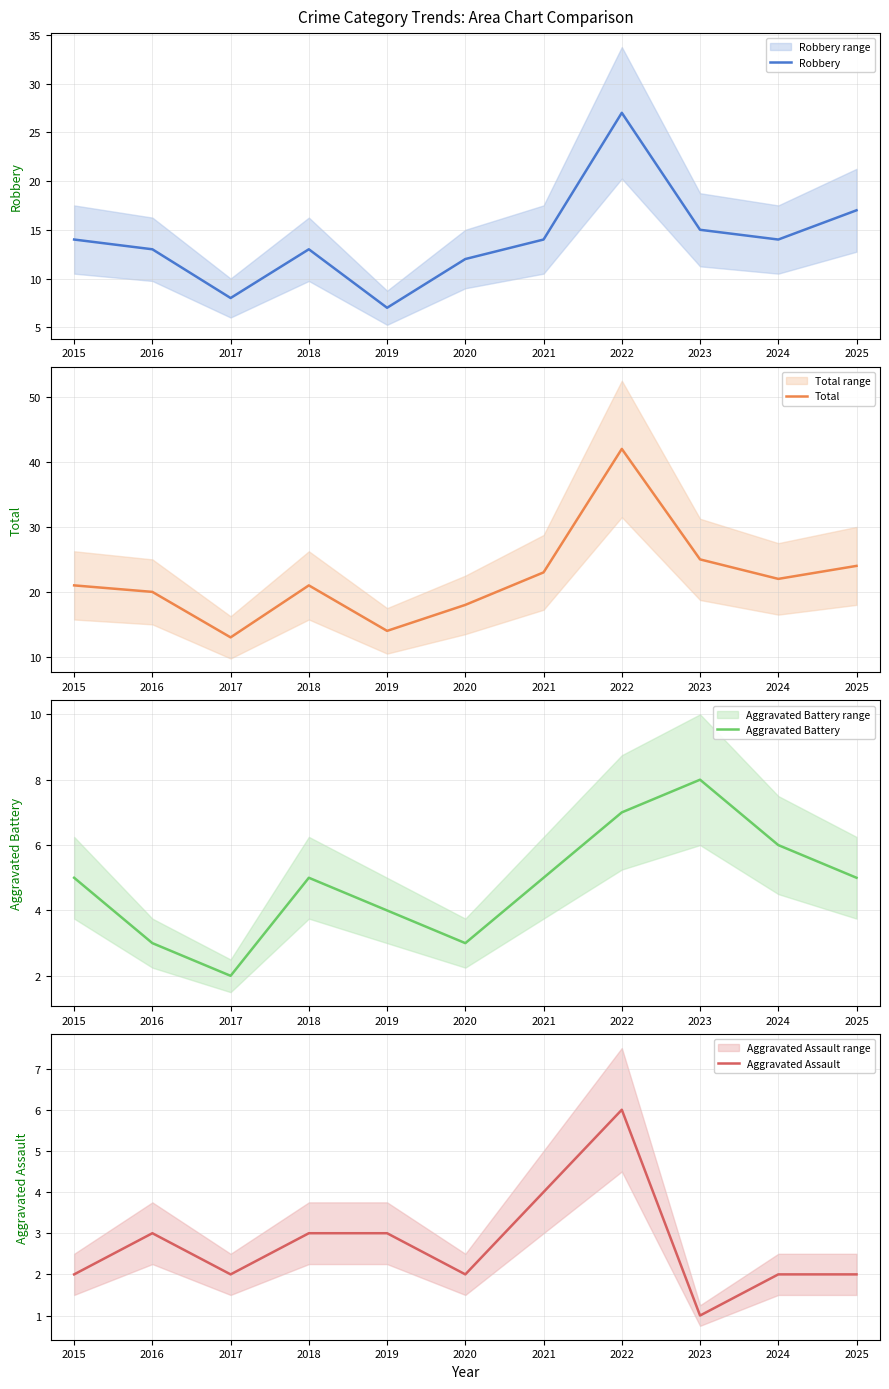

What are all the series names shown in the legend?

Robbery, Total, Aggravated Battery, Aggravated Assault